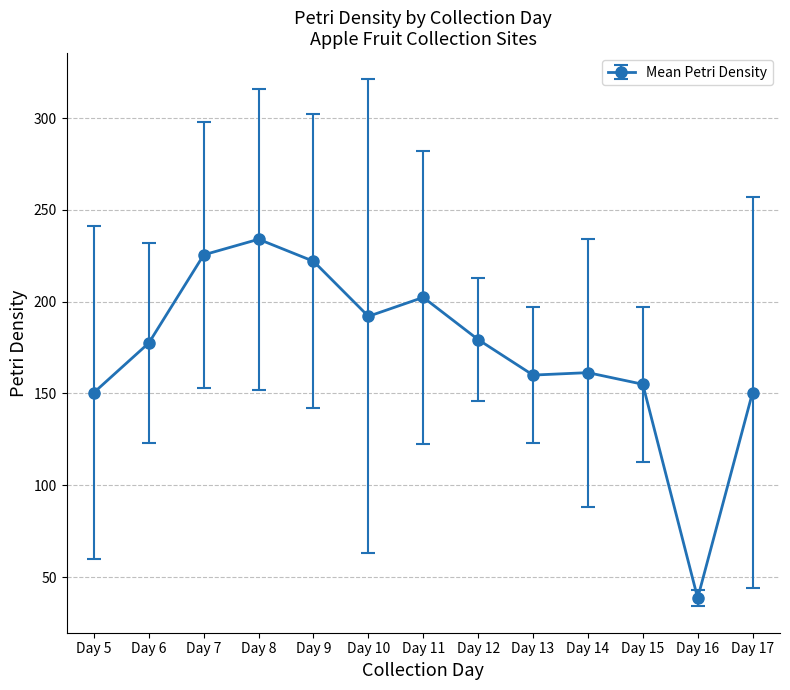

What is the value of the 10th point from the left?

161.3